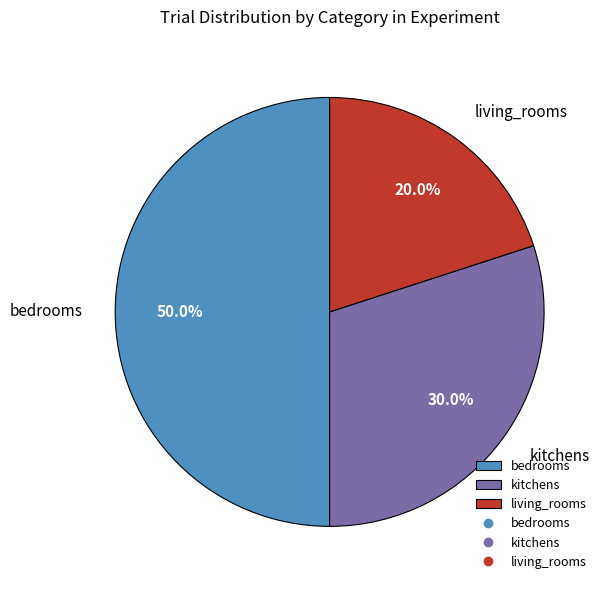

What is the smallest slice in the pie chart?

living_rooms